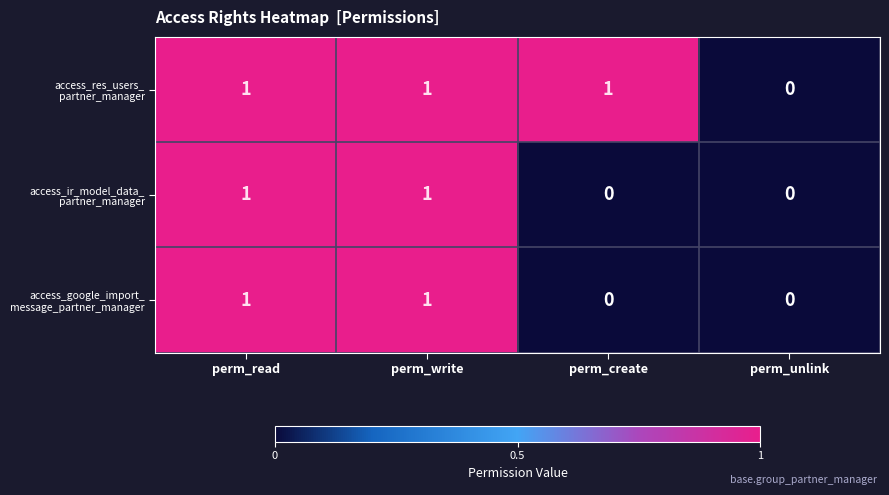

What is the total value across all series at perm_write?

3